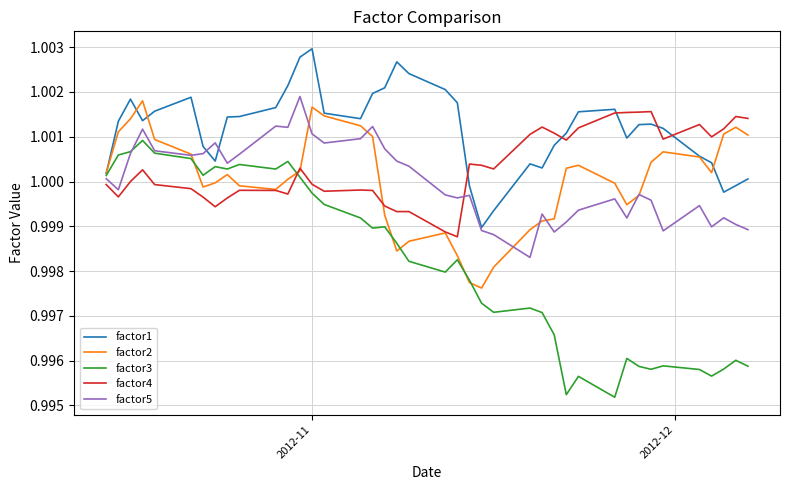

Which series has the widest spread of values?

factor3